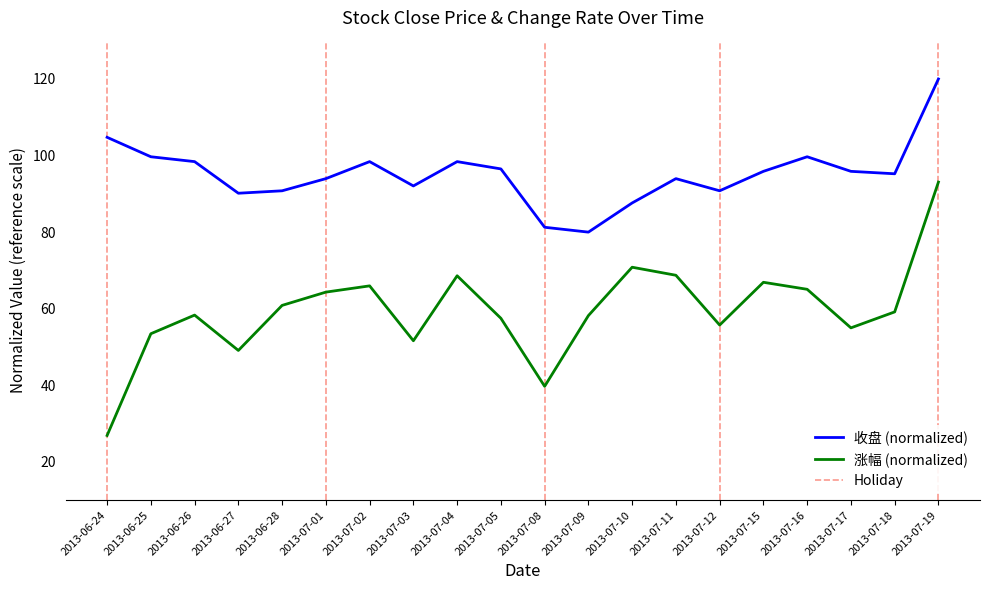

Reading left to right, what are all the values shown in this chart?

收盘: 2013-06-24=104.8	2013-06-25=99.7	2013-06-26=98.4	2013-06-27=90.2	2013-06-28=90.8	2013-07-01=94.0	2013-07-02=98.4	2013-07-03=92.1	2013-07-04=98.4	2013-07-05=96.5	2013-07-08=81.3	2013-07-09=80.0	2013-07-10=87.6	2013-07-11=94.0	2013-07-12=90.8	2013-07-15=95.9	2013-07-16=99.7	2013-07-17=95.9	2013-07-18=95.2	2013-07-19=120.0
涨幅: 2013-06-24=26.9	2013-06-25=53.5	2013-06-26=58.3	2013-06-27=49.1	2013-06-28=60.9	2013-07-01=64.3	2013-07-02=66.0	2013-07-03=51.6	2013-07-04=68.6	2013-07-05=57.5	2013-07-08=39.7	2013-07-09=58.2	2013-07-10=70.8	2013-07-11=68.7	2013-07-12=55.7	2013-07-15=66.9	2013-07-16=65.1	2013-07-17=55.0	2013-07-18=59.2	2013-07-19=93.1